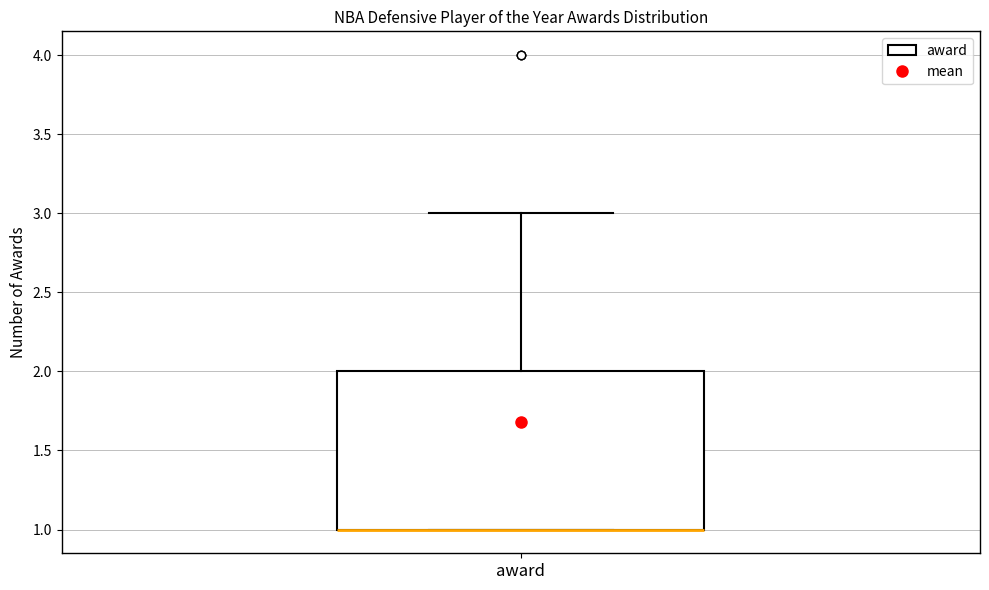

Where does the upper whisker of the box for award end on the y-axis? The values are not printed on the chart, so give them approximately, as read against the axis.

3